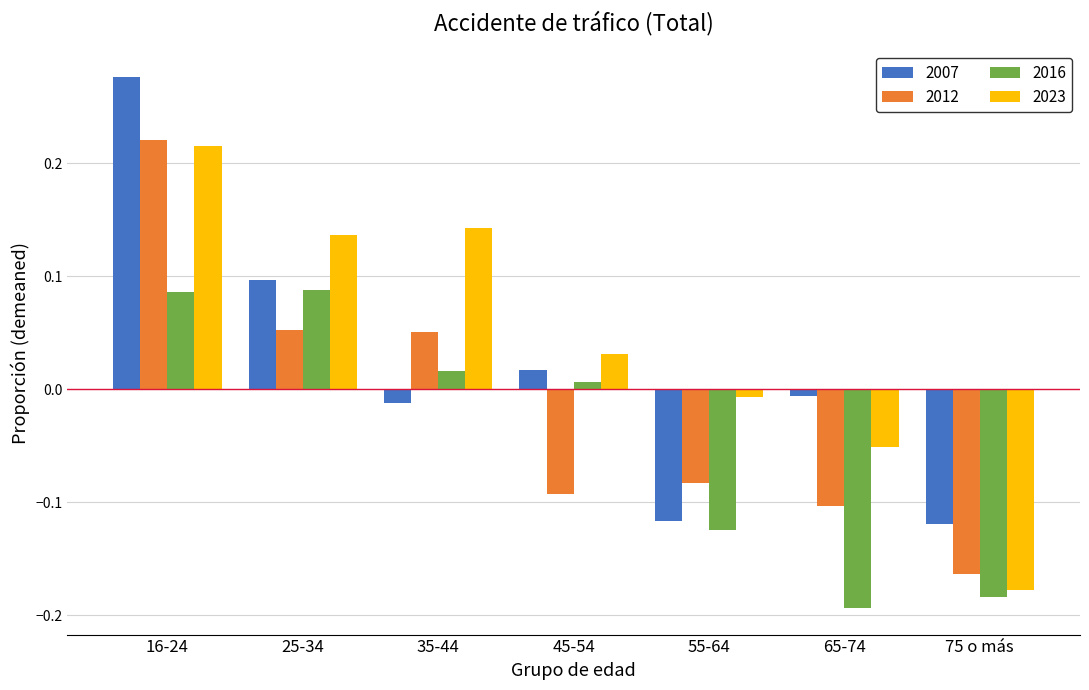

At 55-64, list the series in order from largest to smallest.

2023, 2012, 2007, 2016